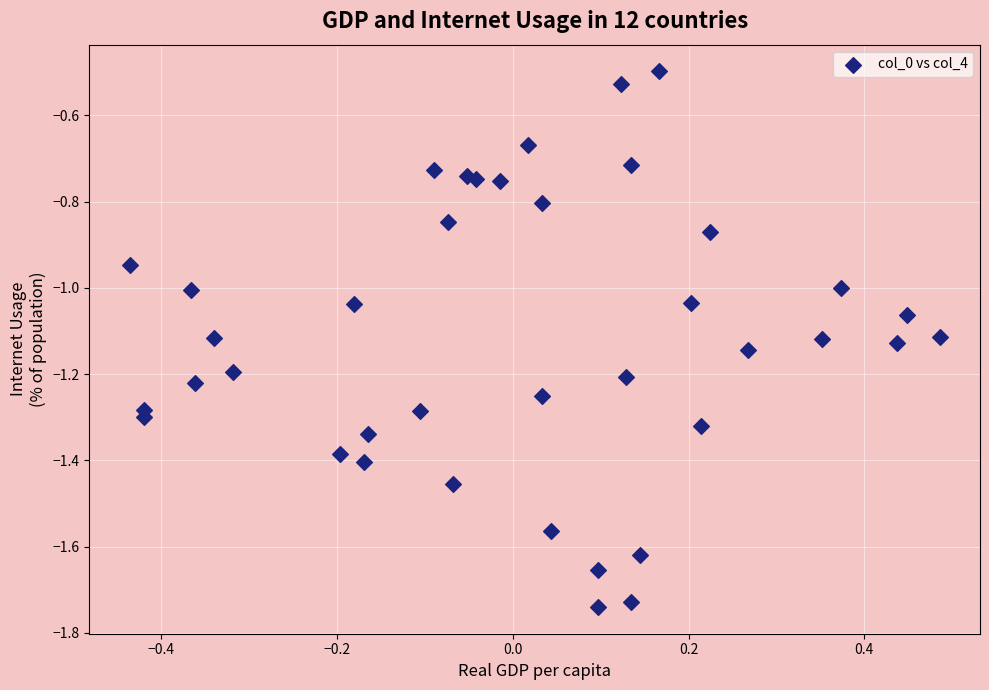

What is the range of Y values (max minus min)?

1.2